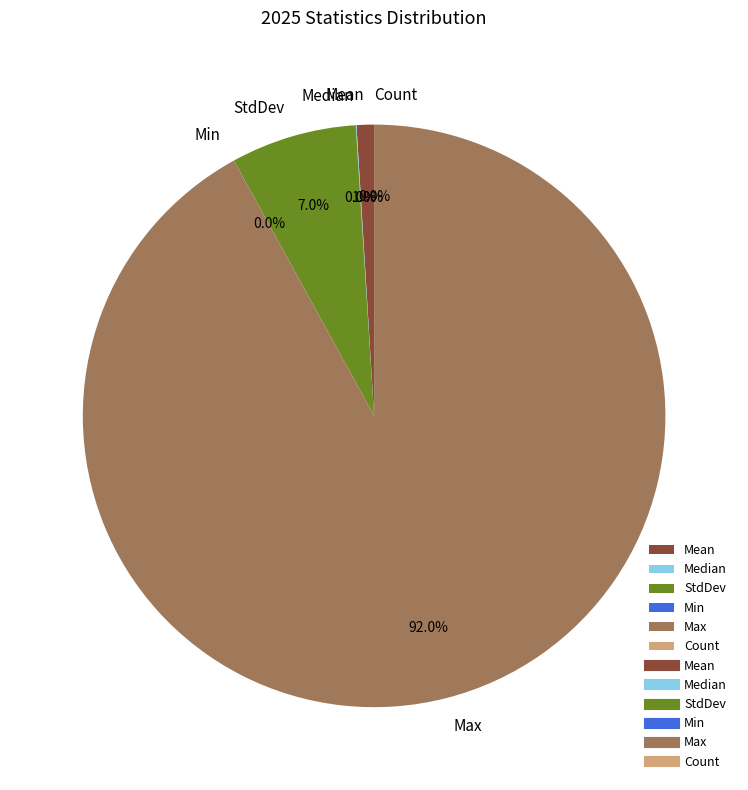

To the nearest percent, what is the average slice percentage?

17%